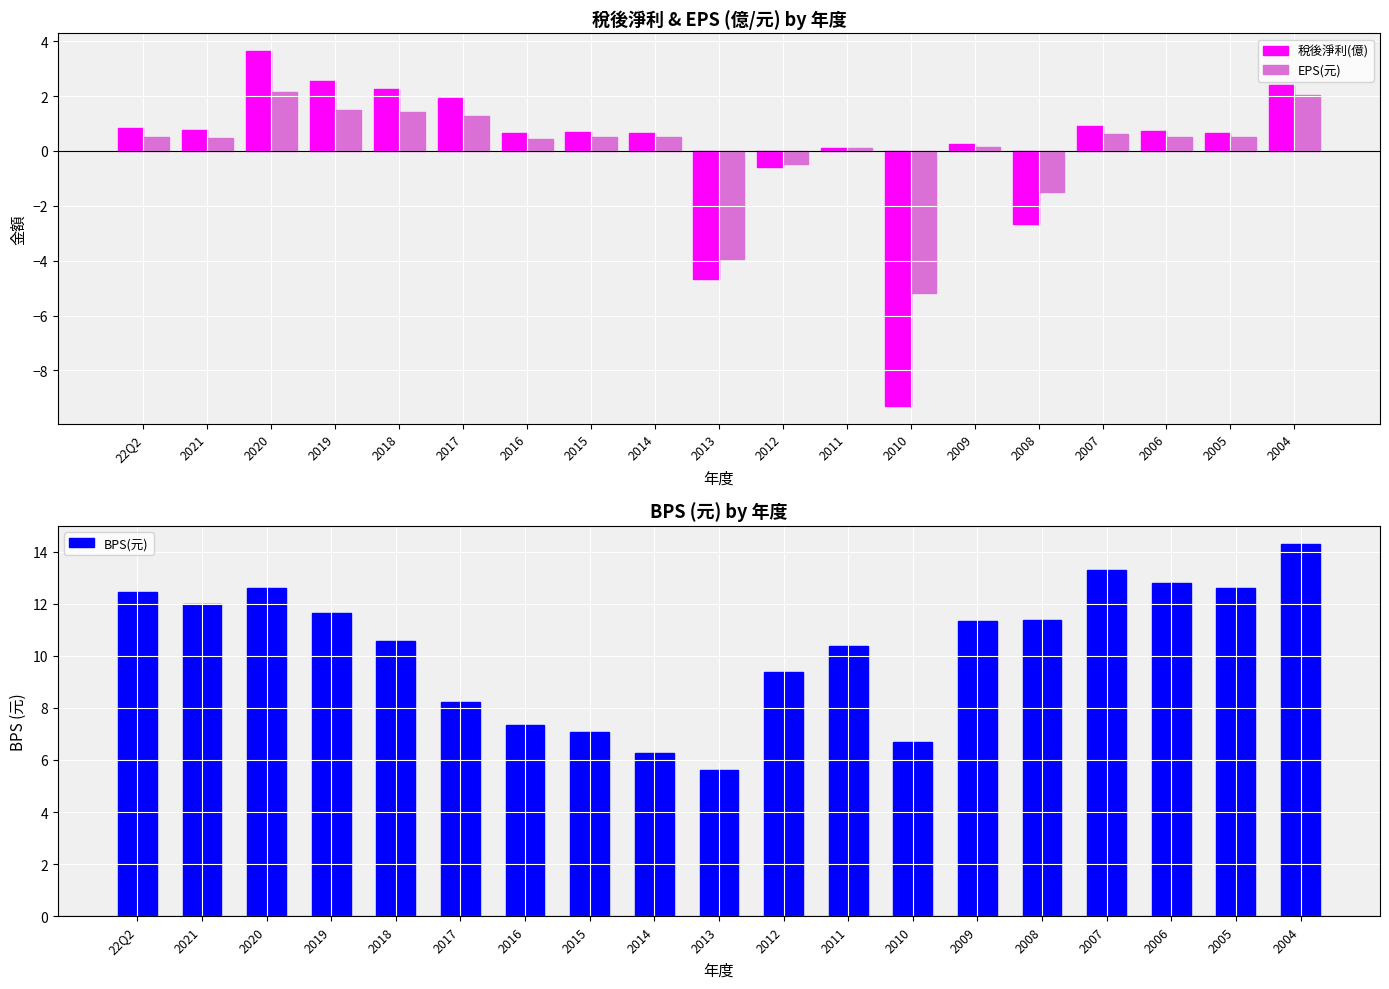

At which category is the sum across all series the highest?

2004